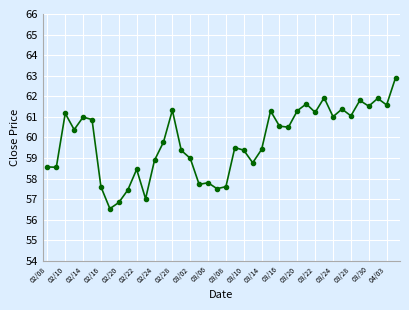

What is the minimum value shown in the chart?

56.5